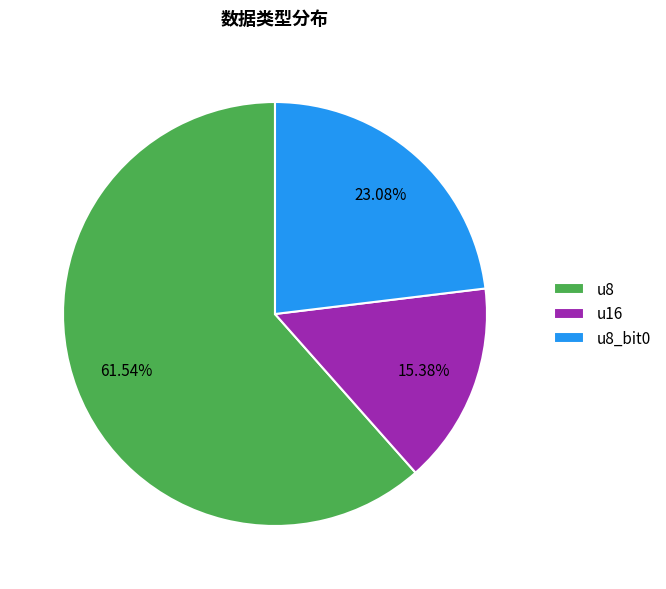

To the nearest percent, what is the average slice percentage?

33%